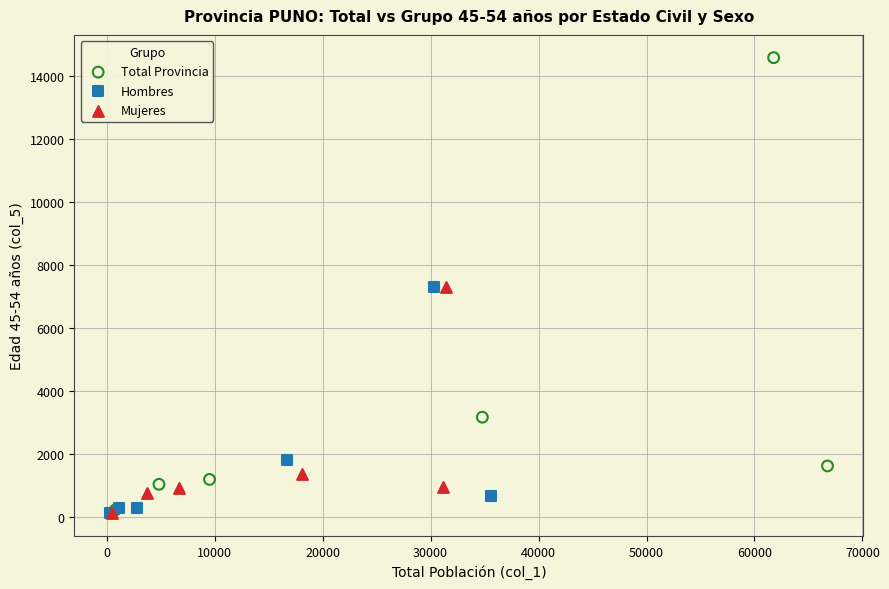

Which series contains the highest Y value?

Total Provincia